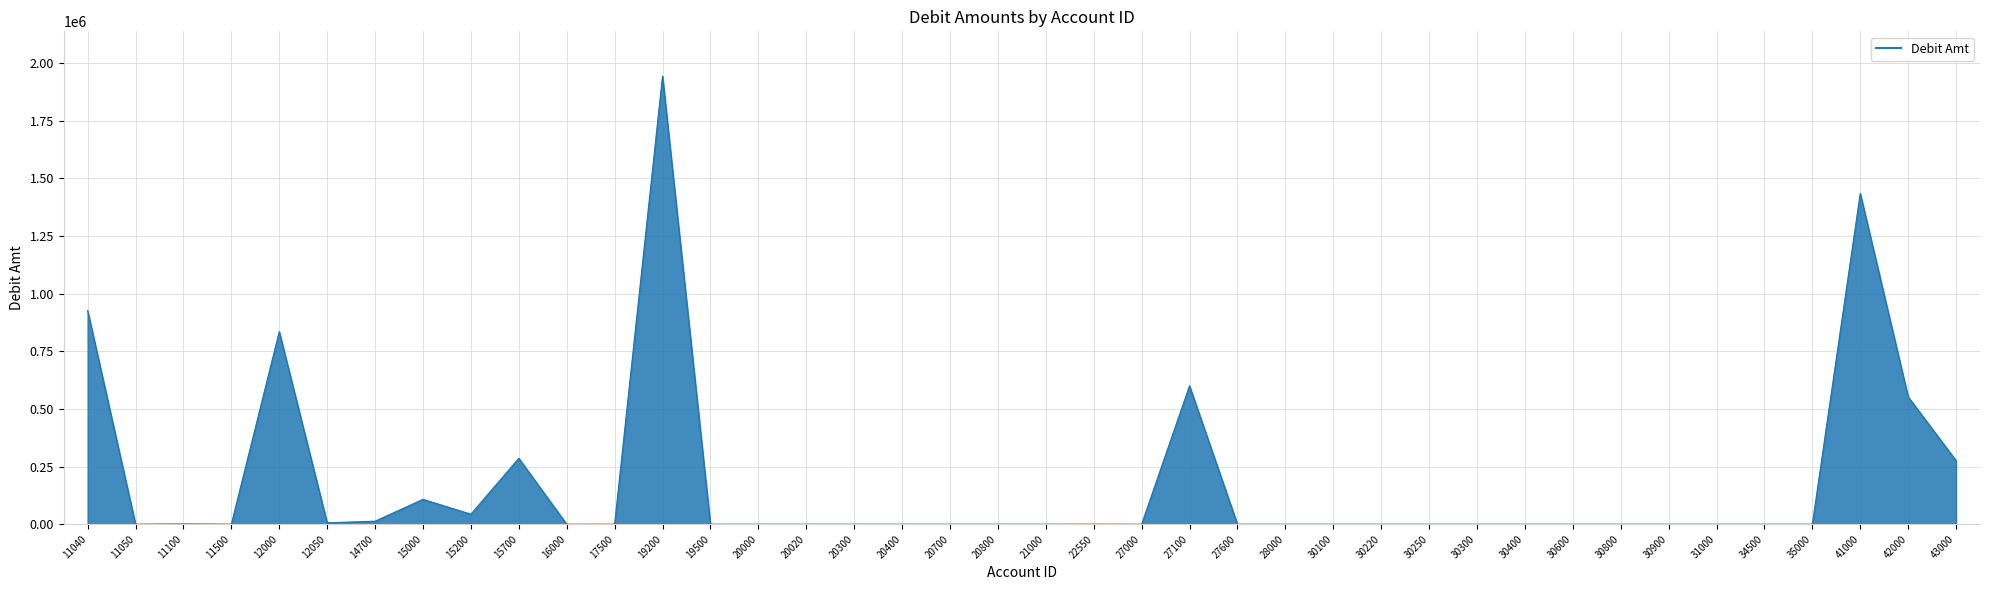

At which label is the value closest to 971353?

11040